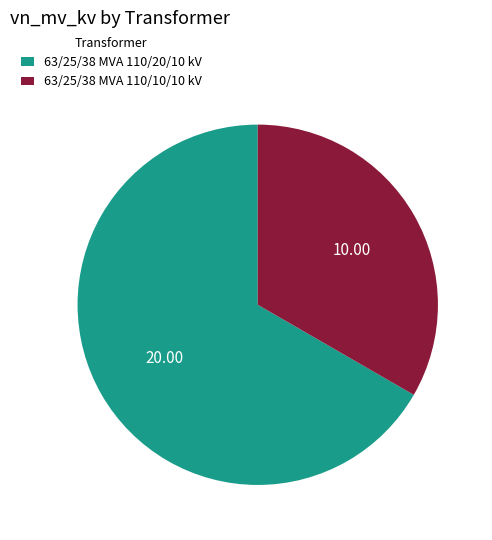

What is the smallest slice in the pie chart?

63/25/38 MVA 110/10/10 kV